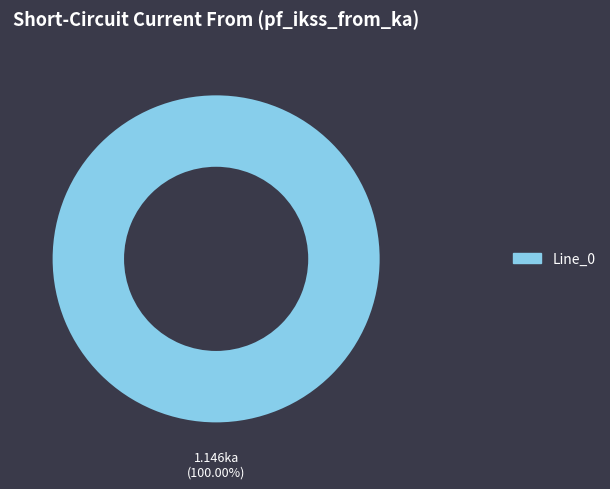

How many slices are in this pie chart?

1